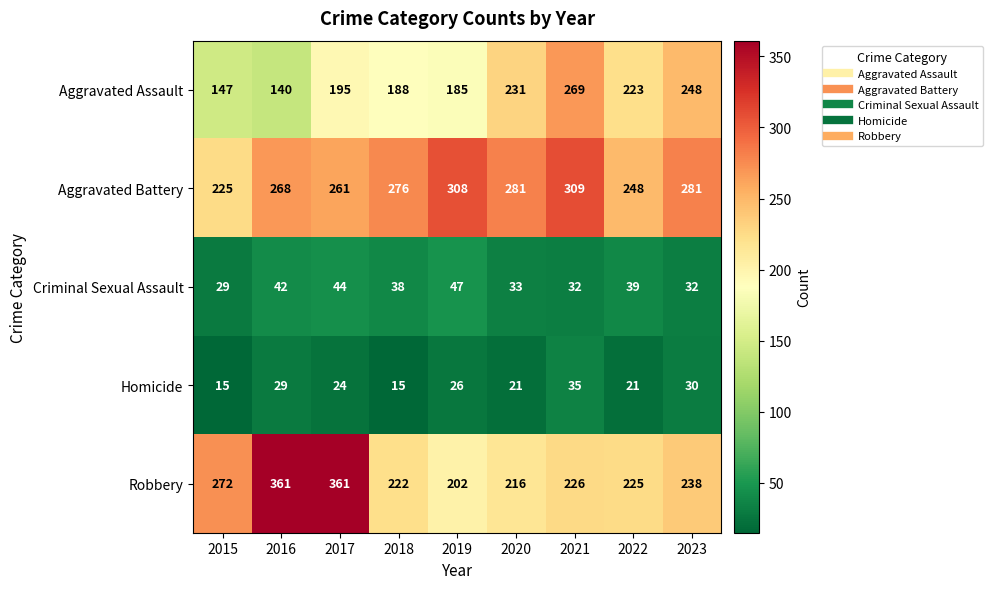

What is the maximum value for Aggravated Assault?

269